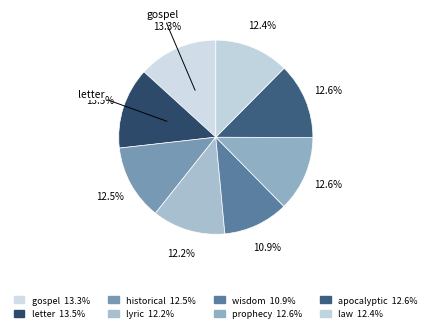

How many slices are in this pie chart?

8